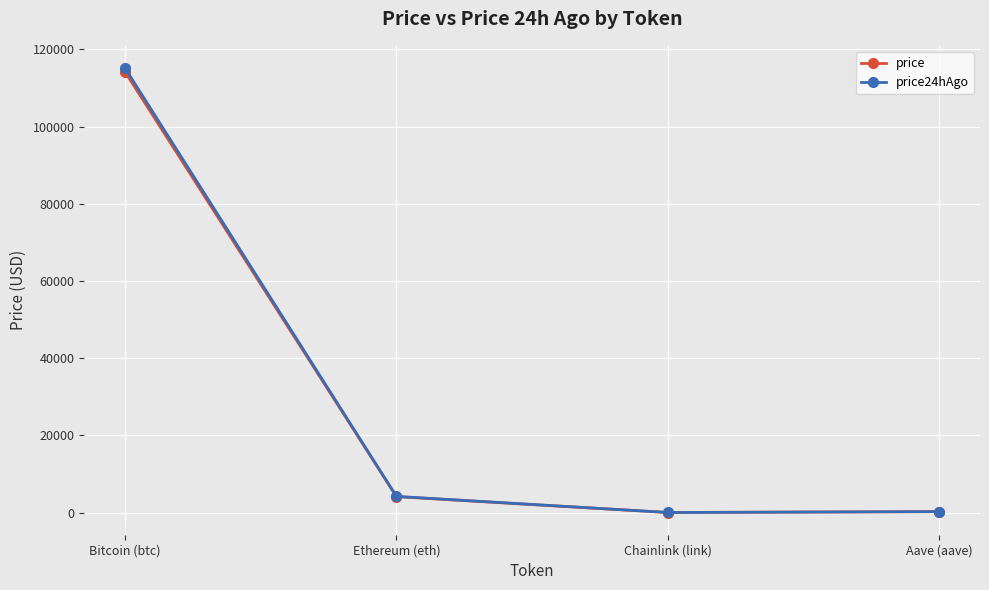

Where is price nearest to the value 57098?

Ethereum (eth)